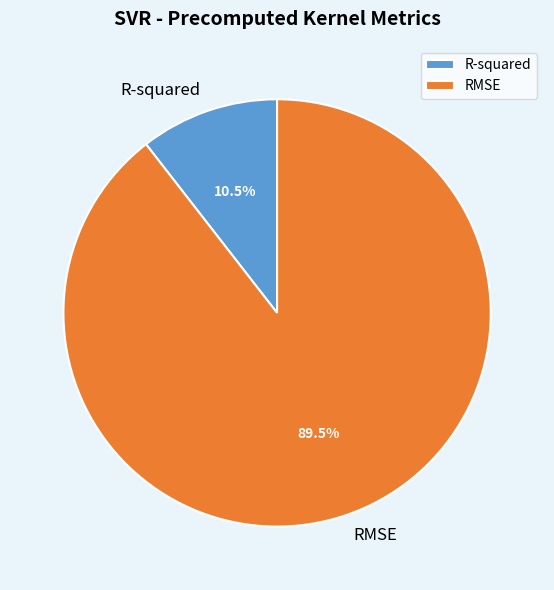

What is the smallest slice in the pie chart?

R-squared